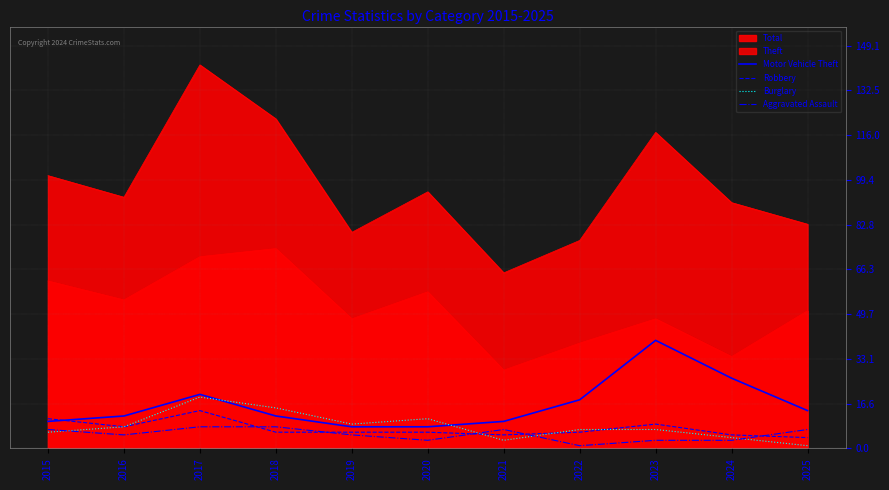

What is the sum of the Burglary values at 2025 and 2024?

5